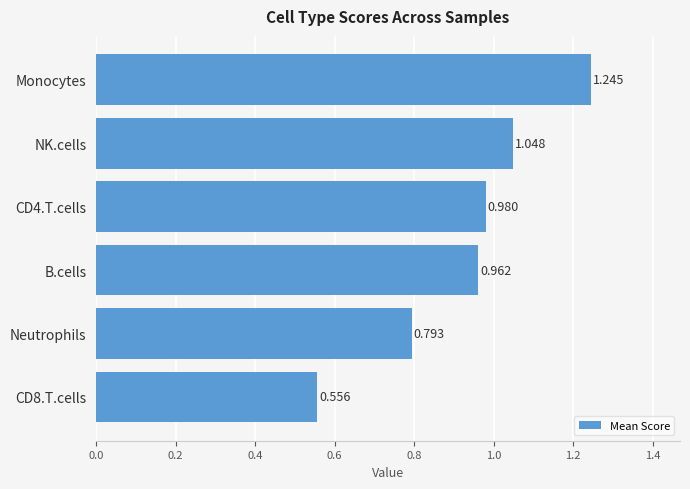

Which category has the highest value across all series?

Monocytes